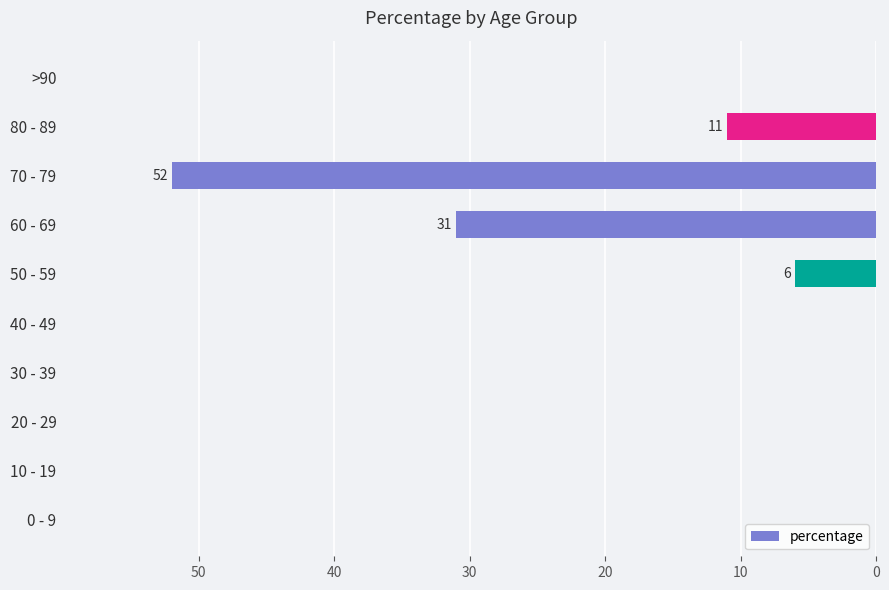

Are the bars grouped side by side (vs. stacked)?

No